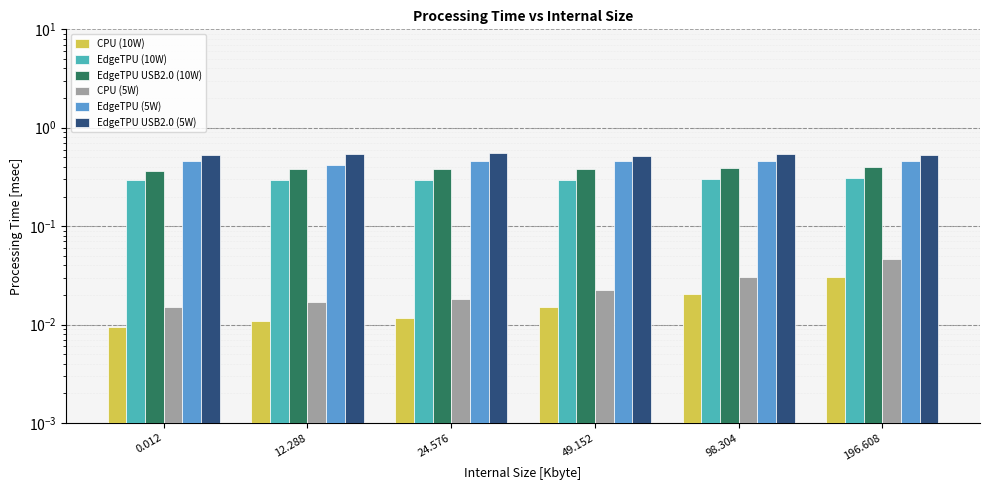

What is the sum of the EdgeTPU (5W) values at 49.152 and 0.012?

0.9